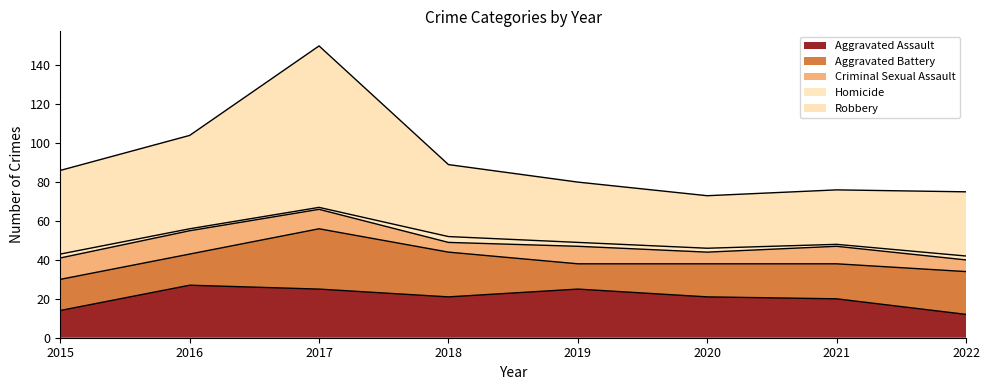

What is the sum of the Homicide values at 2019 and 2020?

4